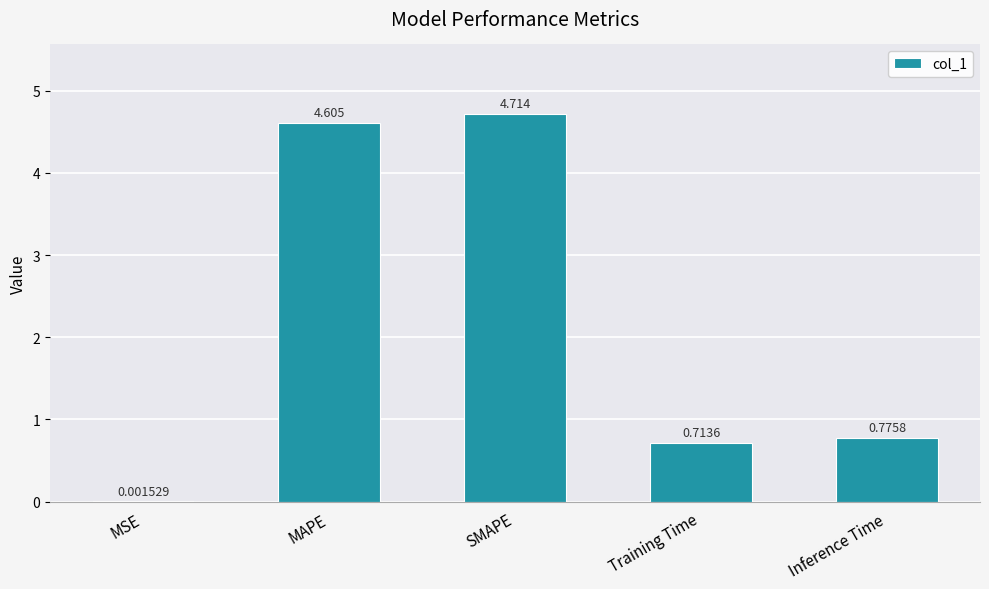

At which label is the value closest to 2?

Inference Time